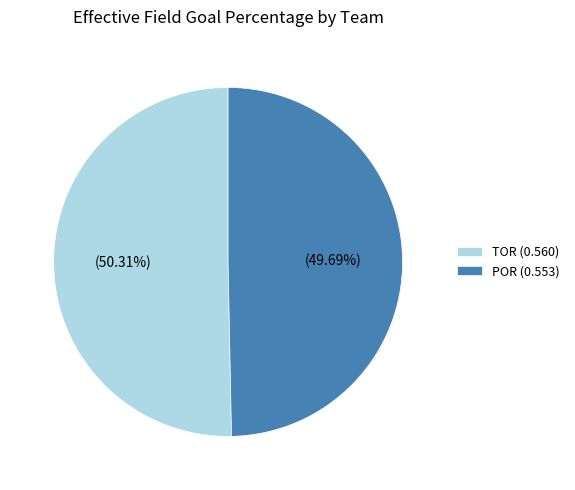

Which category has the biggest portion of the pie?

TOR